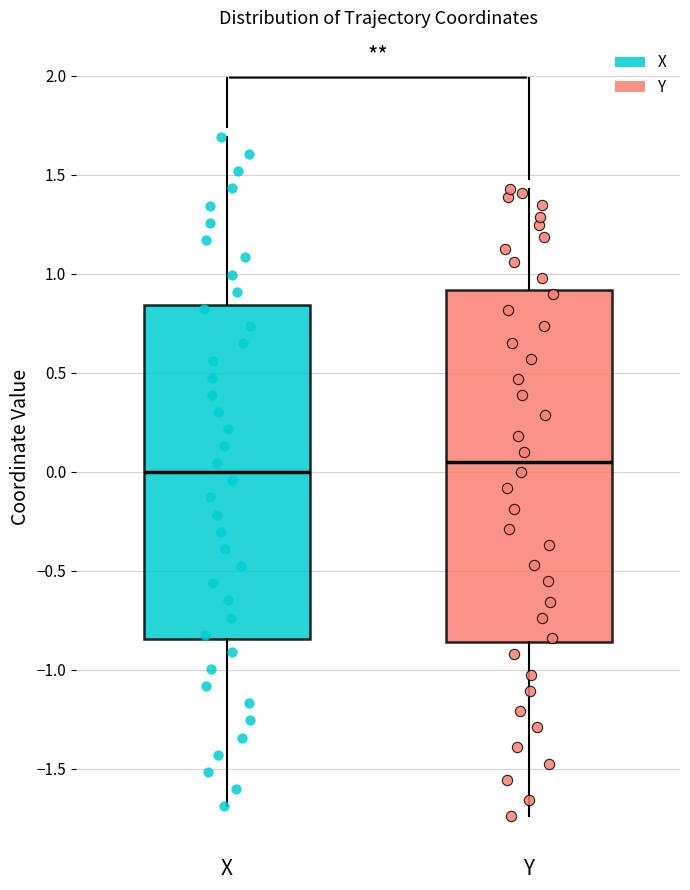

Reading left to right, read every box against the y-axis: the position of its median line, the range the box covers, and the ends of its whiskers. The values are not printed on the chart, so give them approximately, as read against the axis.

X: median 0.00, box -0.85 to 0.85, whiskers -1.70 to 1.70
Y: median 0.05, box -0.85 to 0.90, whiskers -1.75 to 1.45